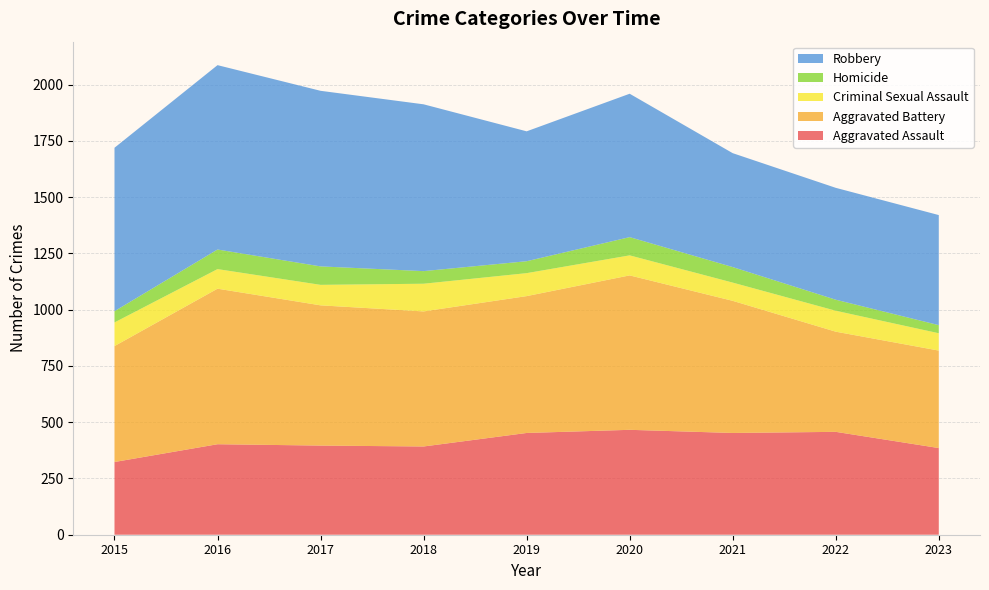

Reading right to left, transcribe all the data shown in this chart.

Aggravated Assault: 385	457	452	466	452	392	396	402	323
Aggravated Battery: 433	445	587	686	608	600	623	691	515
Criminal Sexual Assault: 77	93	81	89	102	123	91	87	105
Homicide: 36	49	69	81	53	56	82	87	50
Robbery: 489	497	506	637	577	741	780	819	726